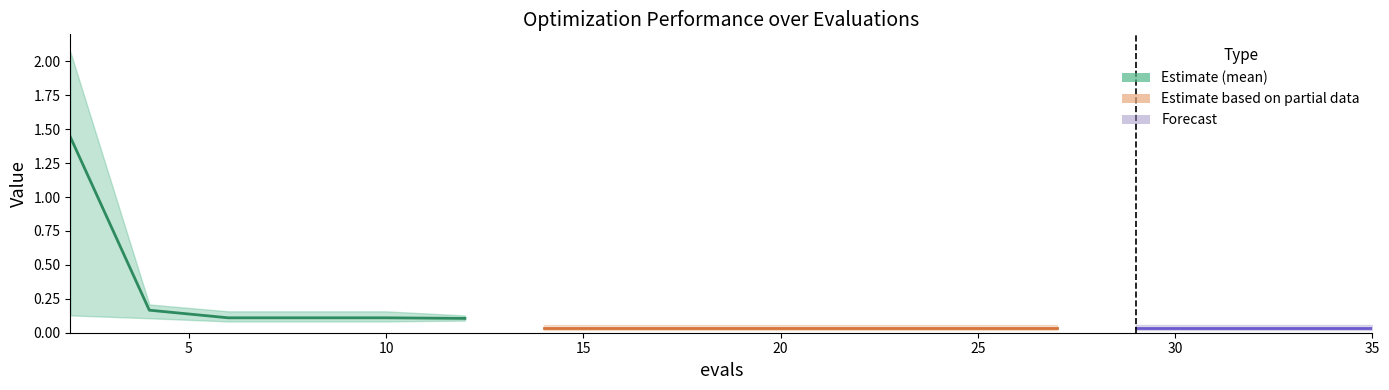

What is the sum of all worst values?

3.6